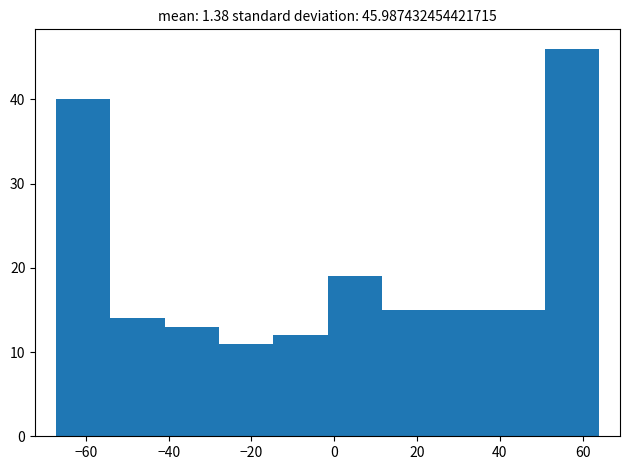

Which range on the x-axis has the tallest bar?

50 to 64